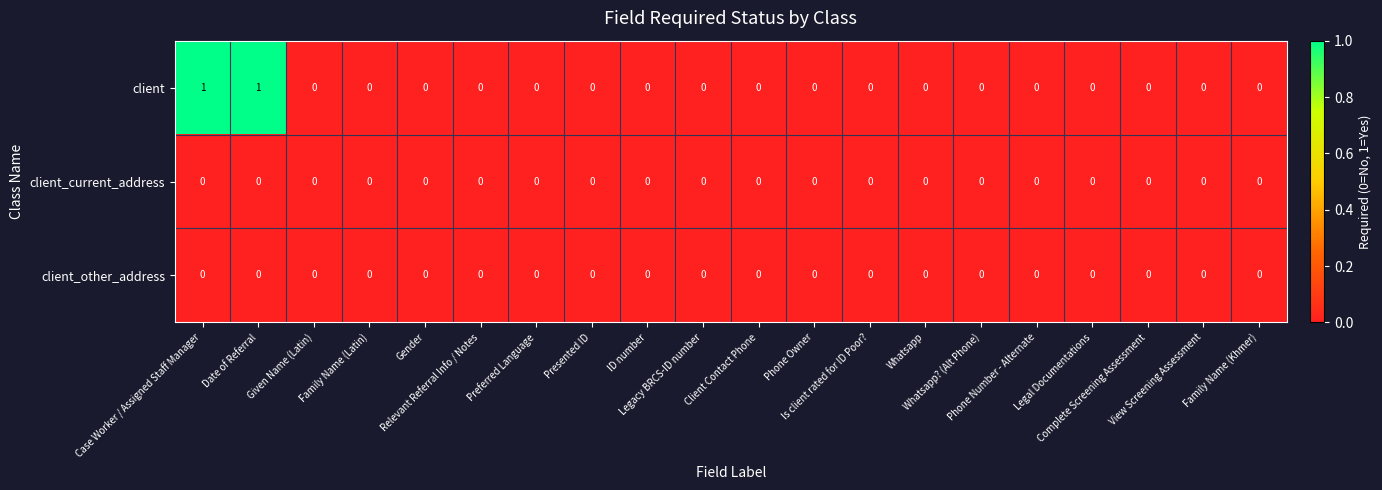

How many positive values does the client series have?

2